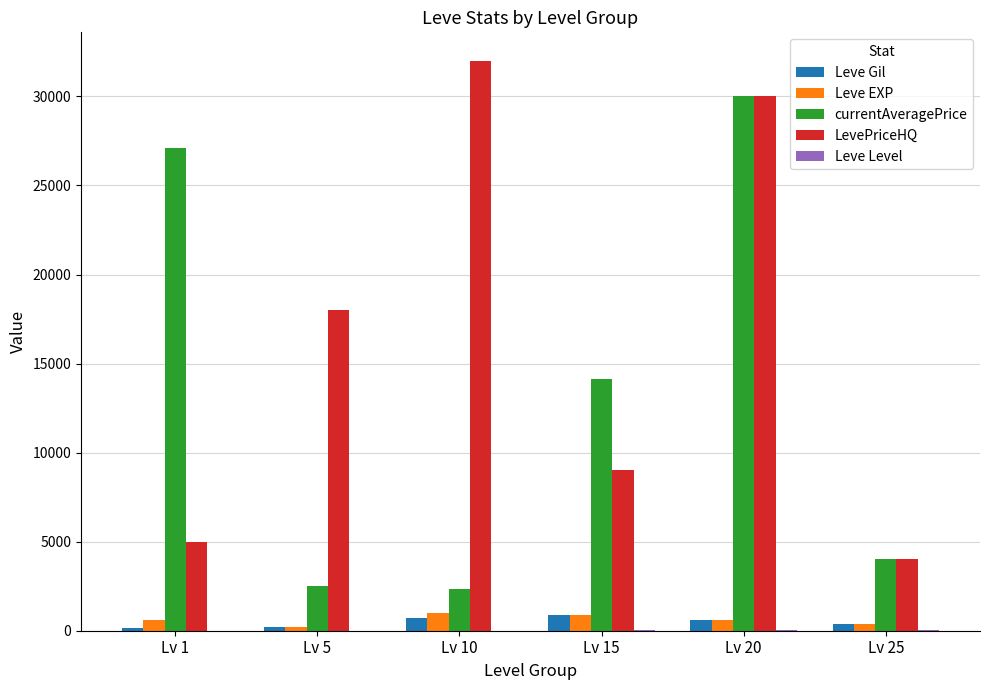

Which series changed the most between Lv 1 and Lv 20?

LevePriceHQ